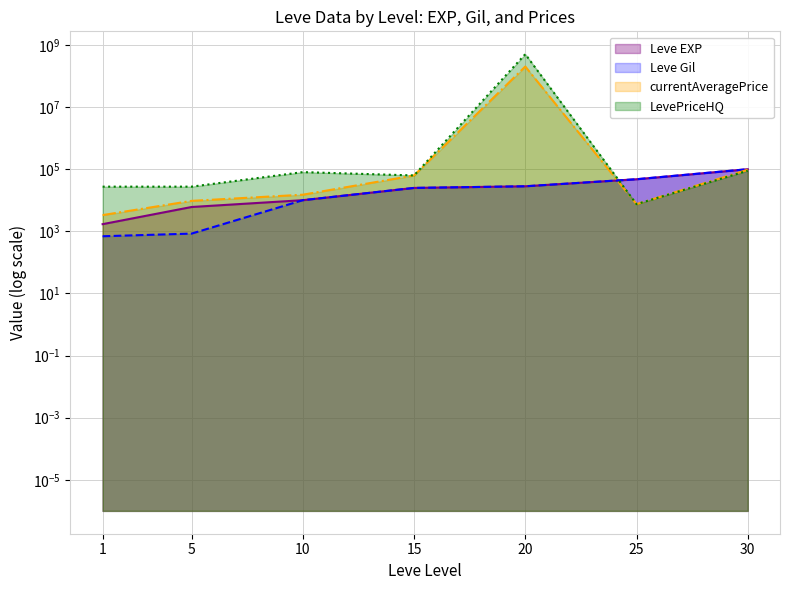

True or false: LevePriceHQ and currentAveragePrice intersect in this chart.

False